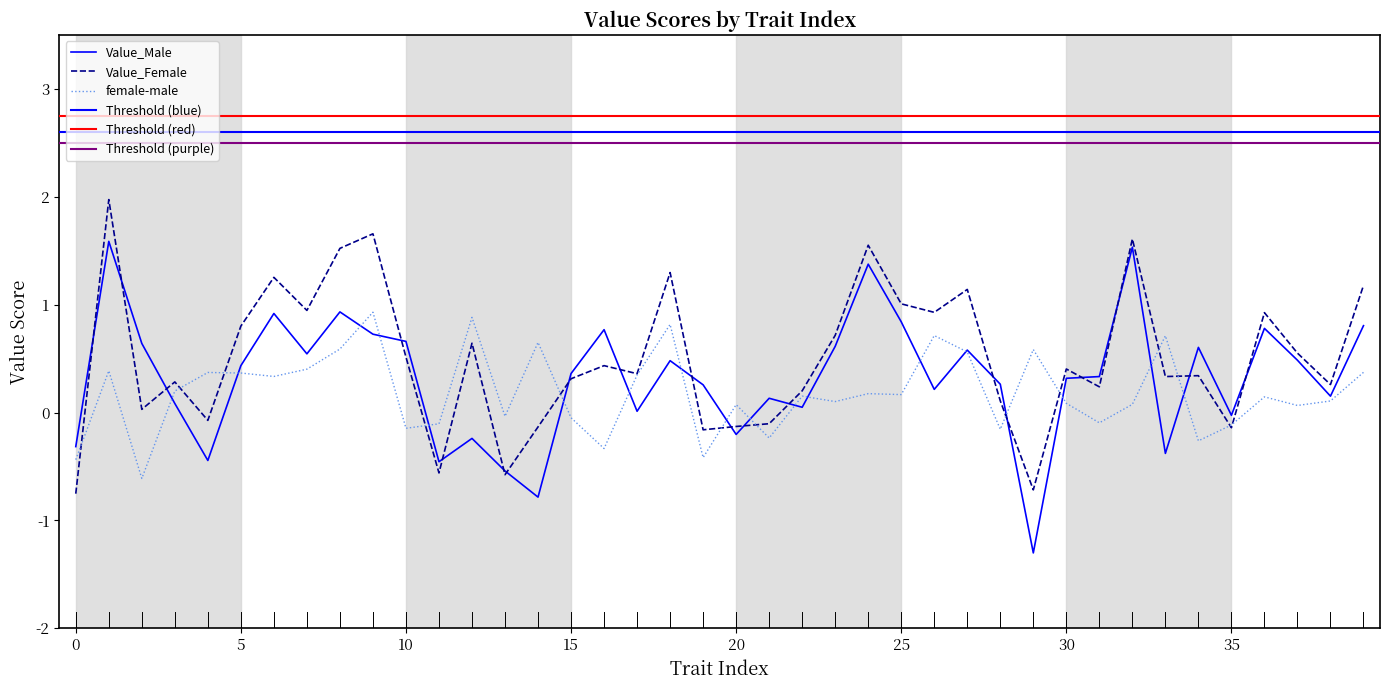

How many distinct data groups are displayed?

3